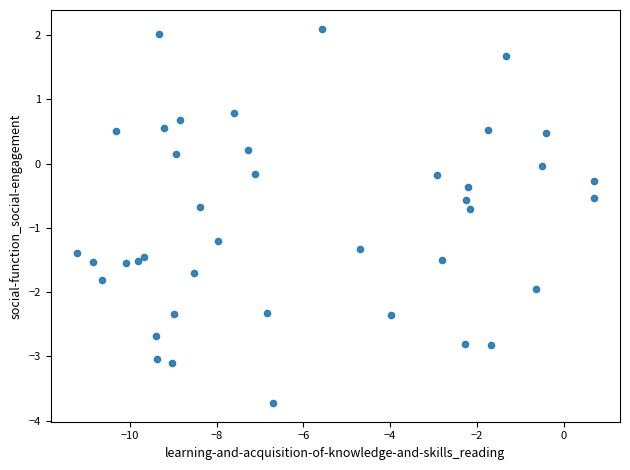

What is the range of Y values (max minus min)?

5.8